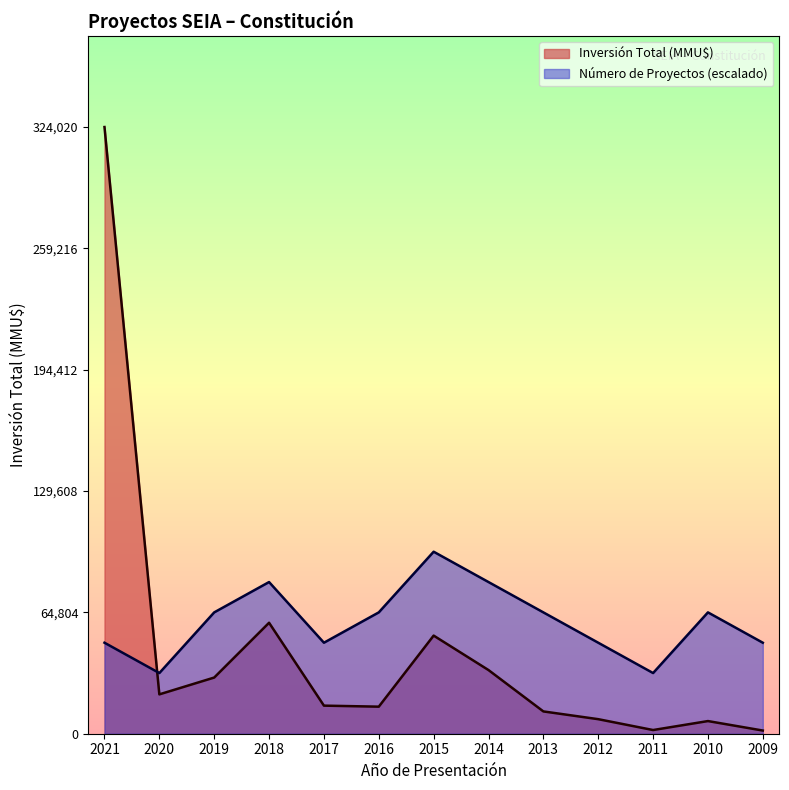

At which category does Inversión Total (MMU$) reach its first local valley?

2020